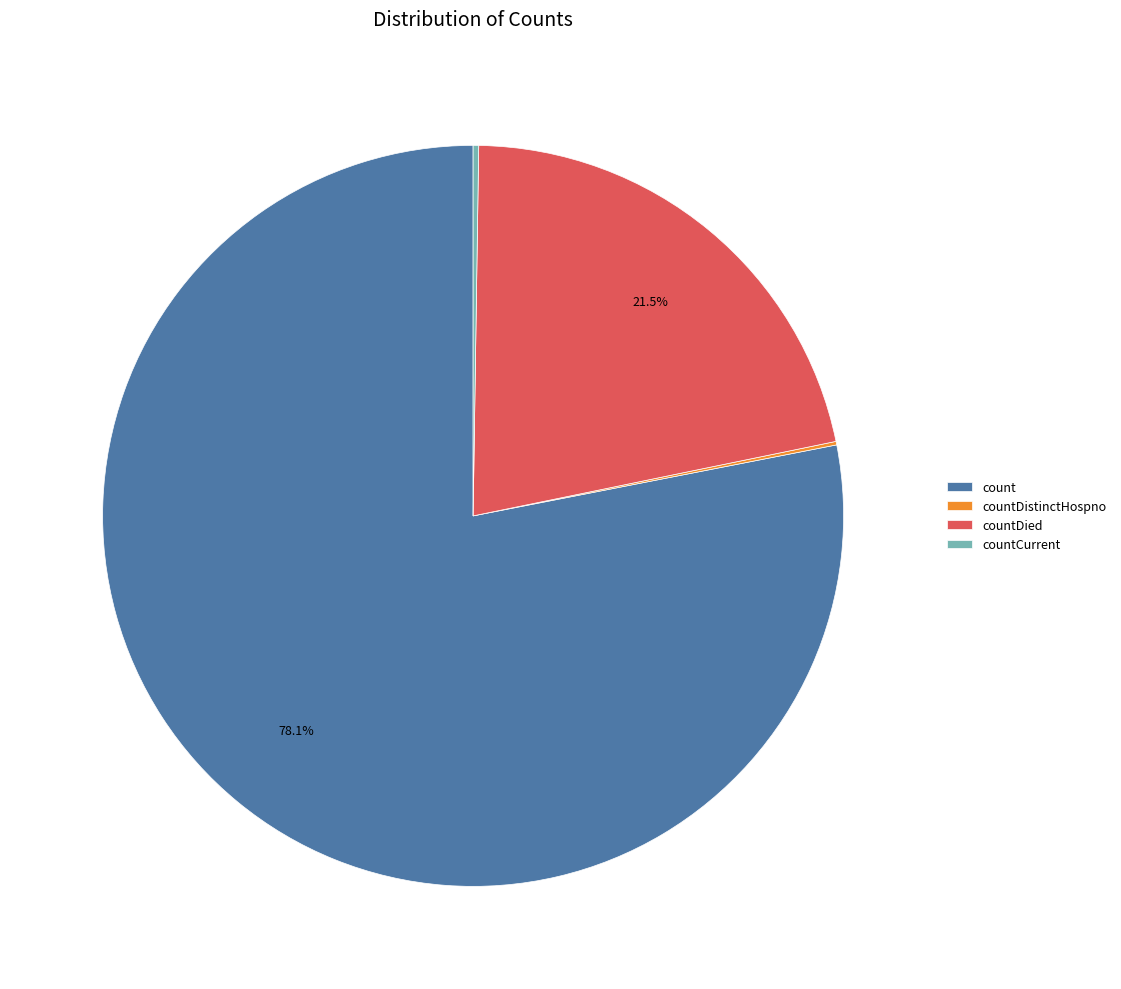

What percentage is NOT represented by count?

21.9%